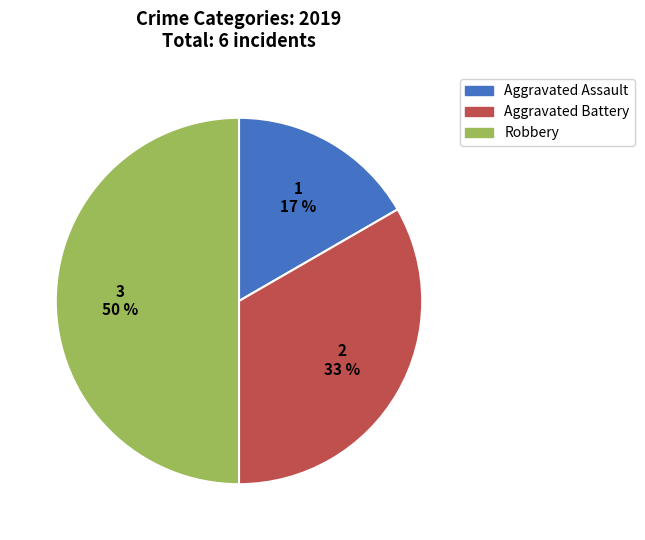

To the nearest percent, what is the difference between the Robbery and Aggravated Assault slice percentages?

33%